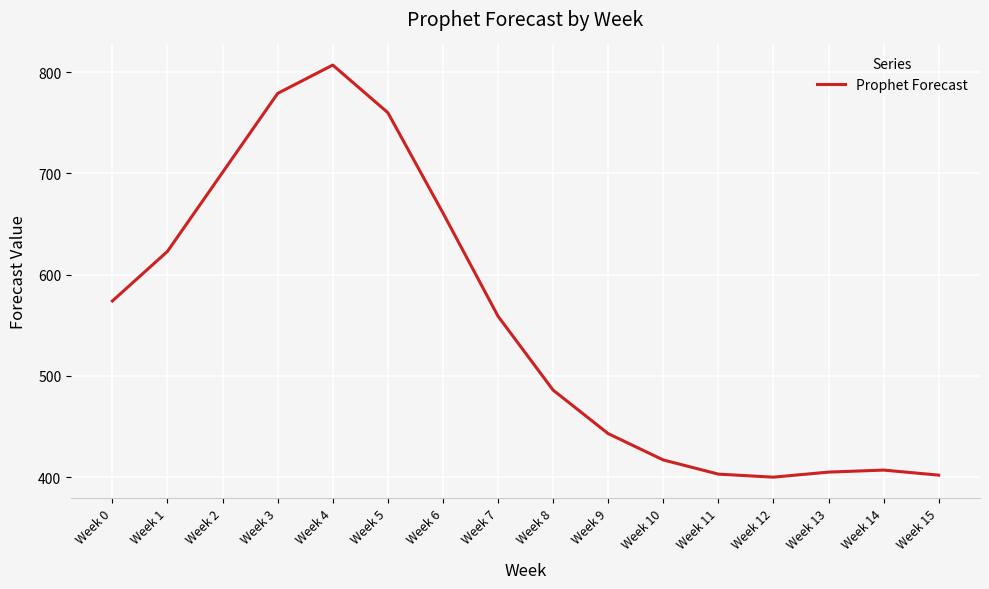

Does the chart display data point markers on the line(s)?

No